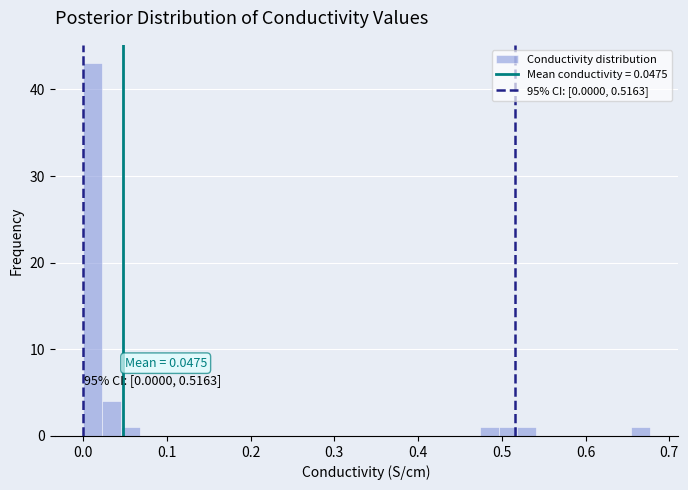

Around what value on the x-axis is the tallest bar? Give the approximate position of its centre, as read against the axis.

0.01